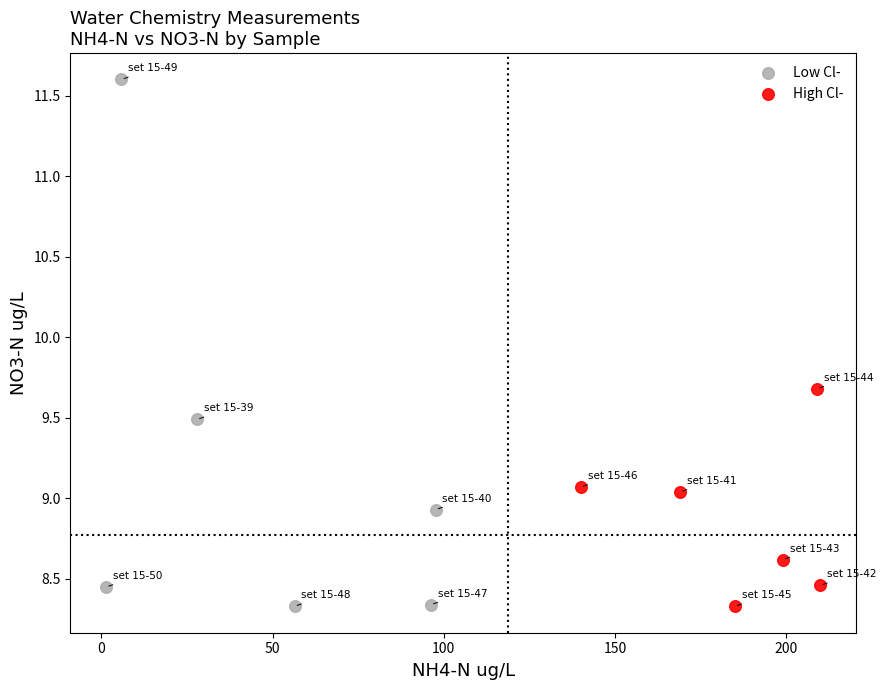

Which series has the widest spread of Y values?

Low Cl-